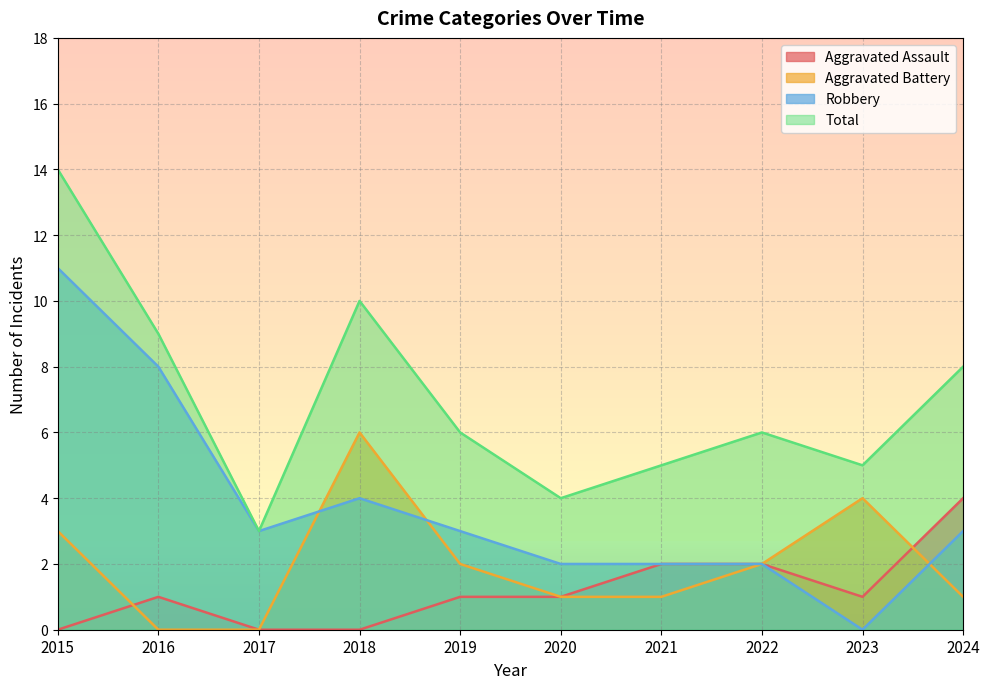

What are all the series names shown in the legend?

Aggravated Assault, Aggravated Battery, Robbery, Total